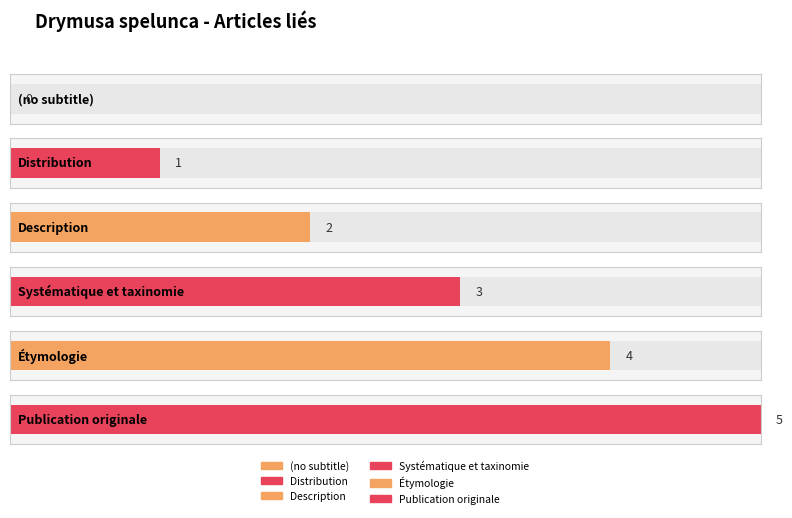

What is the sum of the values at Publication originale and Description?

7